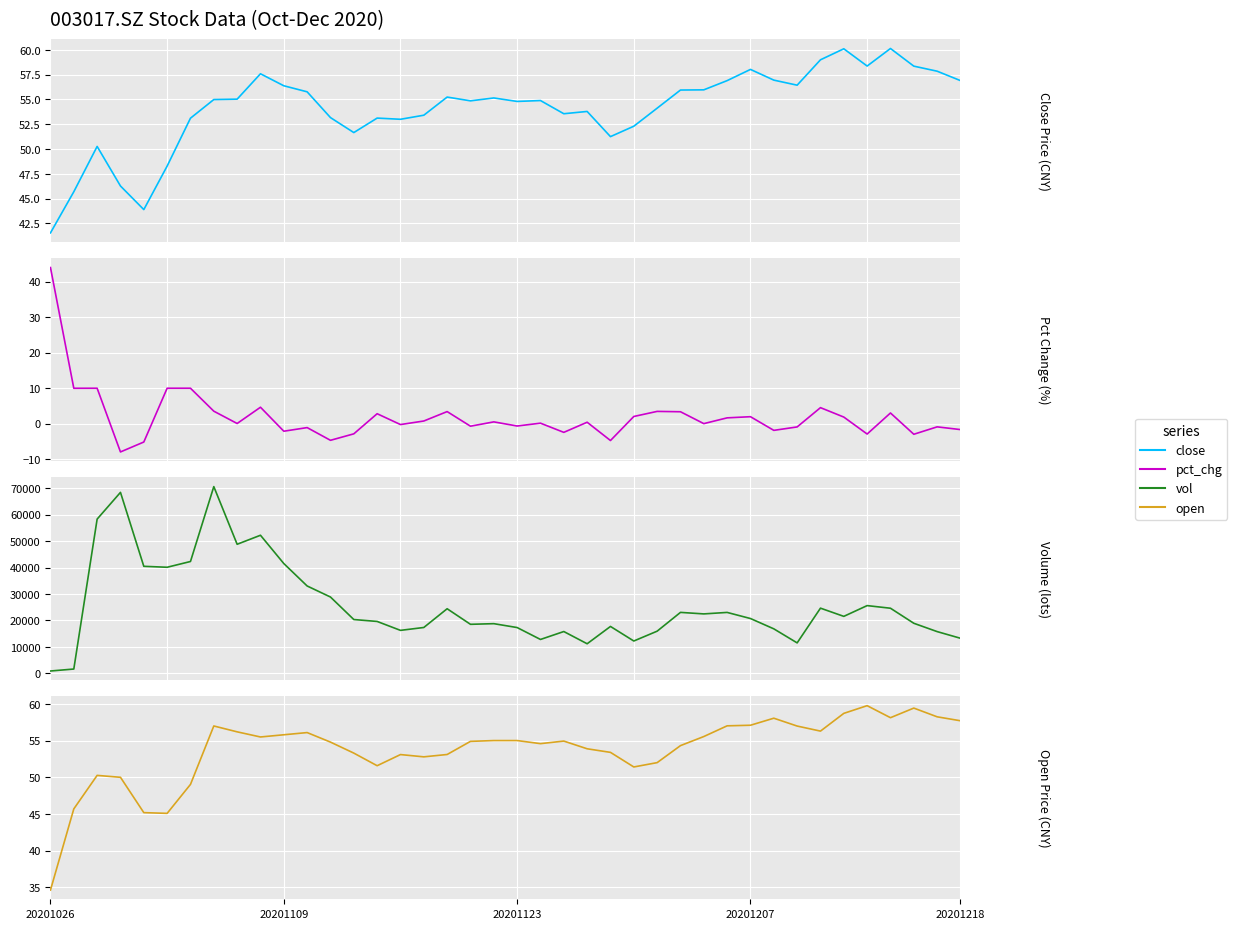

What position from the left is 14?

15